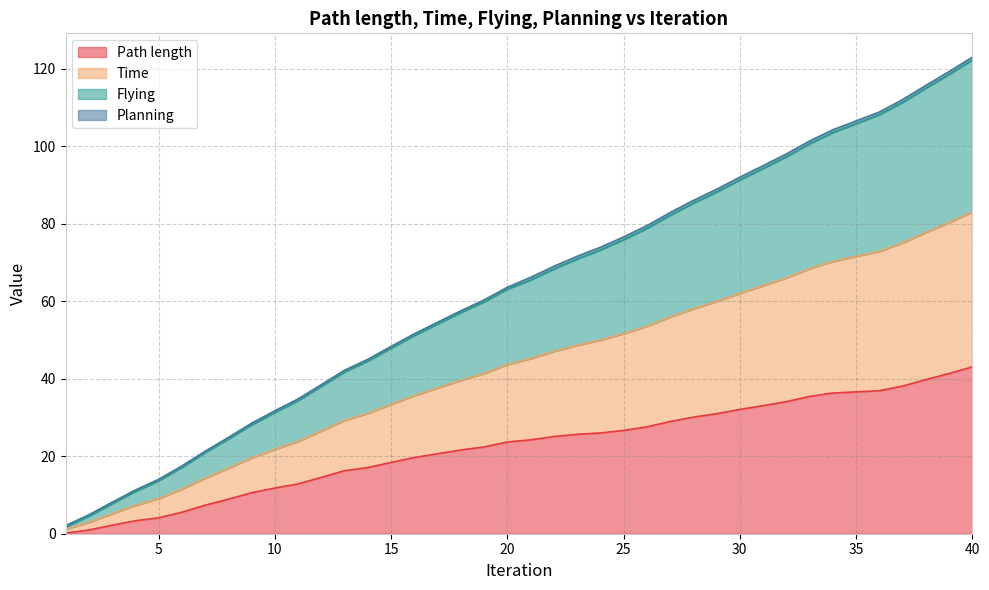

The value of Path length at 17 is 20.6. True or false?

True